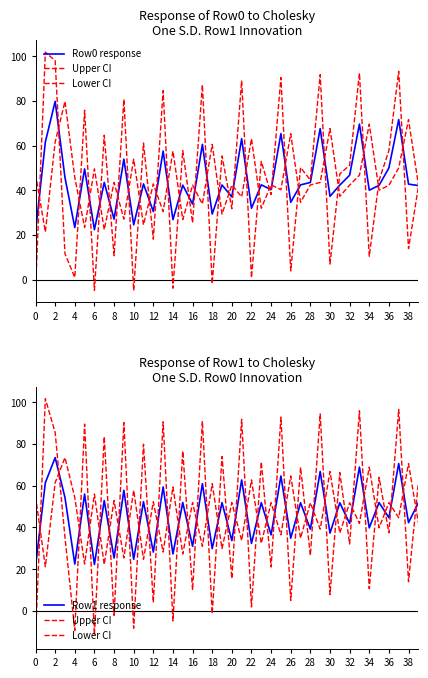

Is it true that Row1 response equals 57.7 at 34?

False